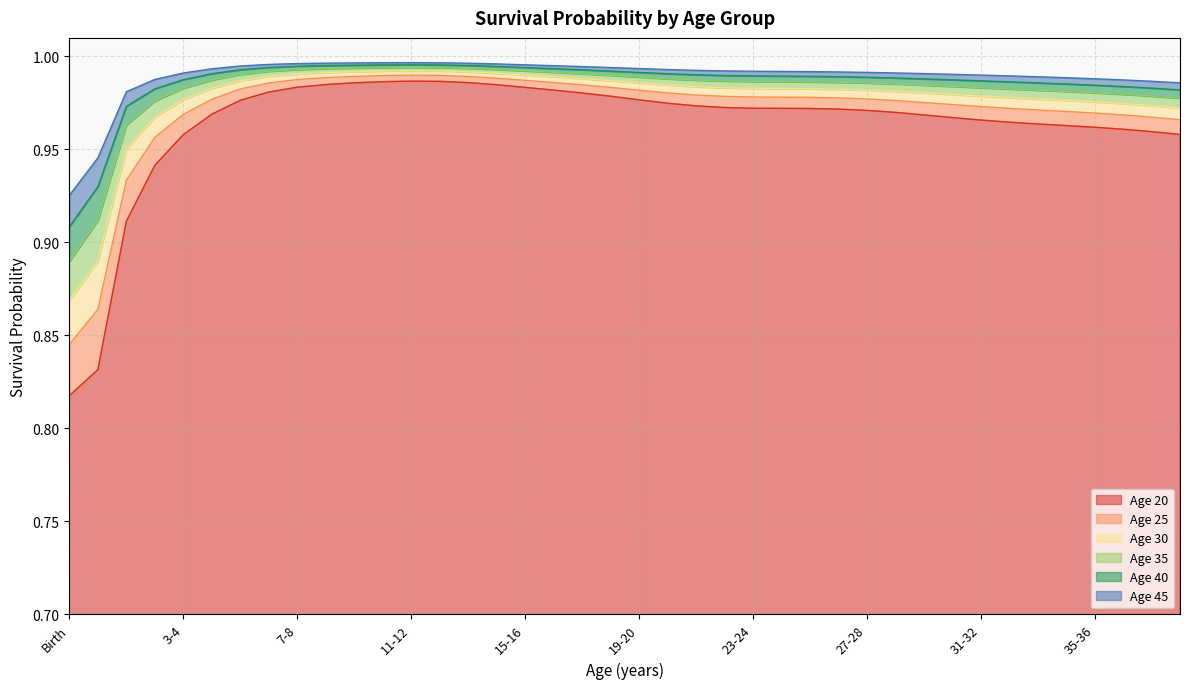

What is the total value across all series at 18-19?

5.9